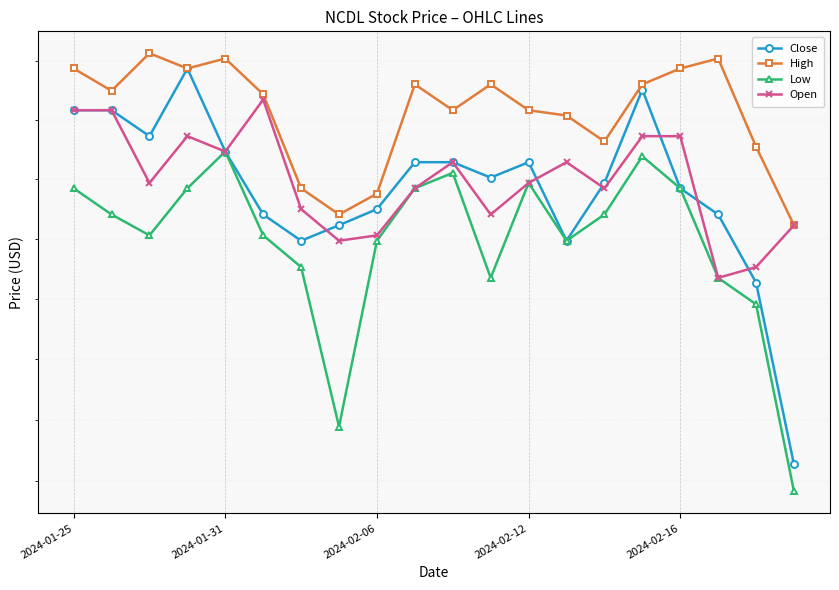

What is the spread (max minus min) of values at 15?

0.1